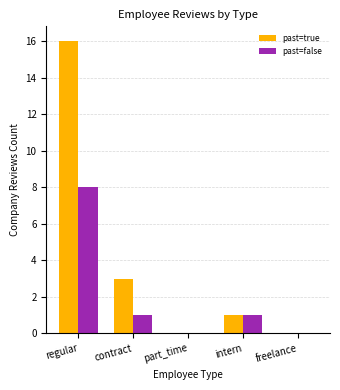

At which category is the sum across all series the highest?

regular